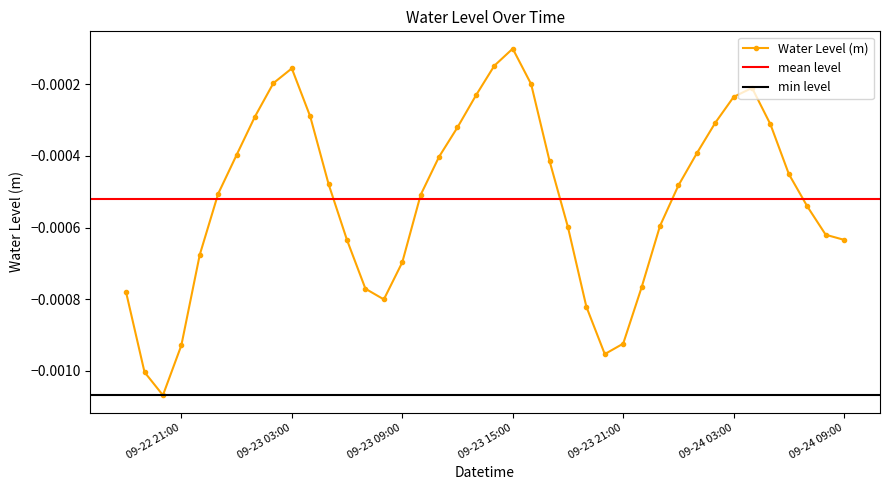

Between 2024-09-23 04:00:00 and 2024-09-23 10:00:00, which is larger?

2024-09-23 04:00:00